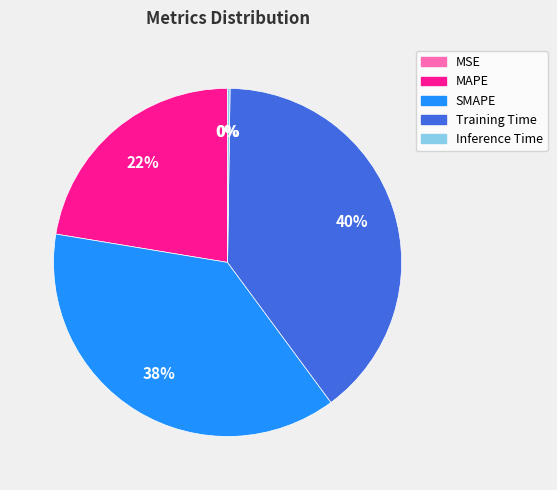

Is it true that Training Time is 30% of the pie?

False